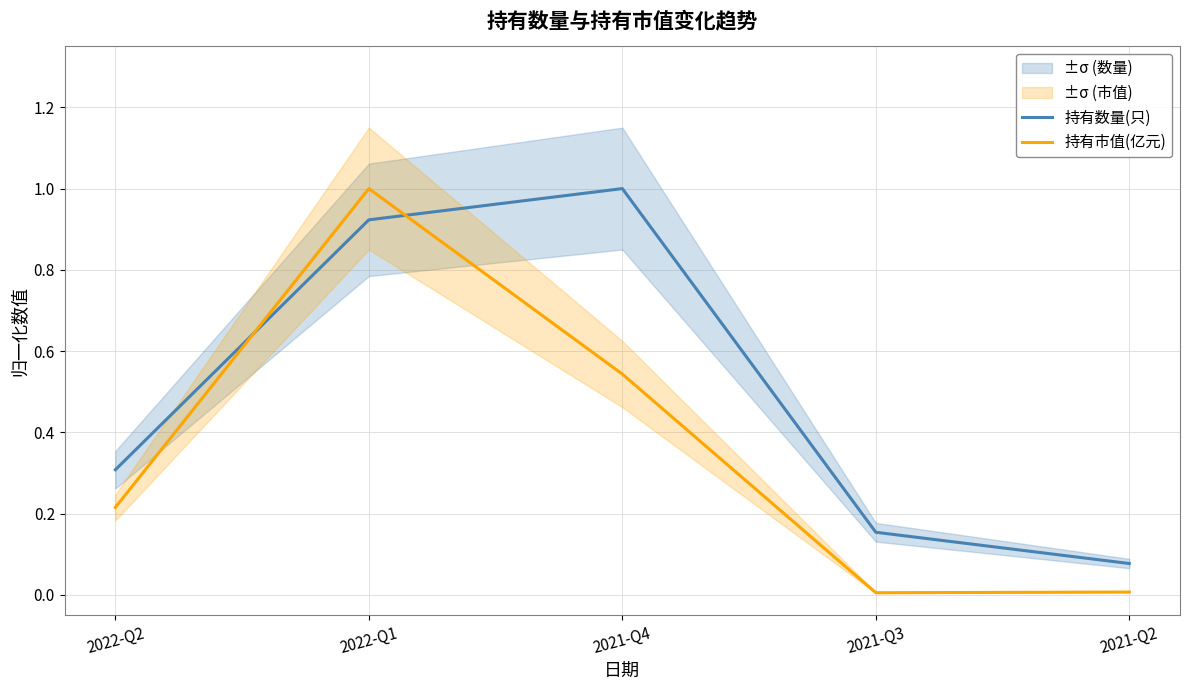

Reading right to left, transcribe all the data shown in this chart.

持有数量(只): 2021-Q2=0.1	2021-Q3=0.2	2021-Q4=1.0	2022-Q1=0.9	2022-Q2=0.3
持有市值(亿元): 2021-Q2=0.0	2021-Q3=0.0	2021-Q4=0.5	2022-Q1=1.0	2022-Q2=0.2